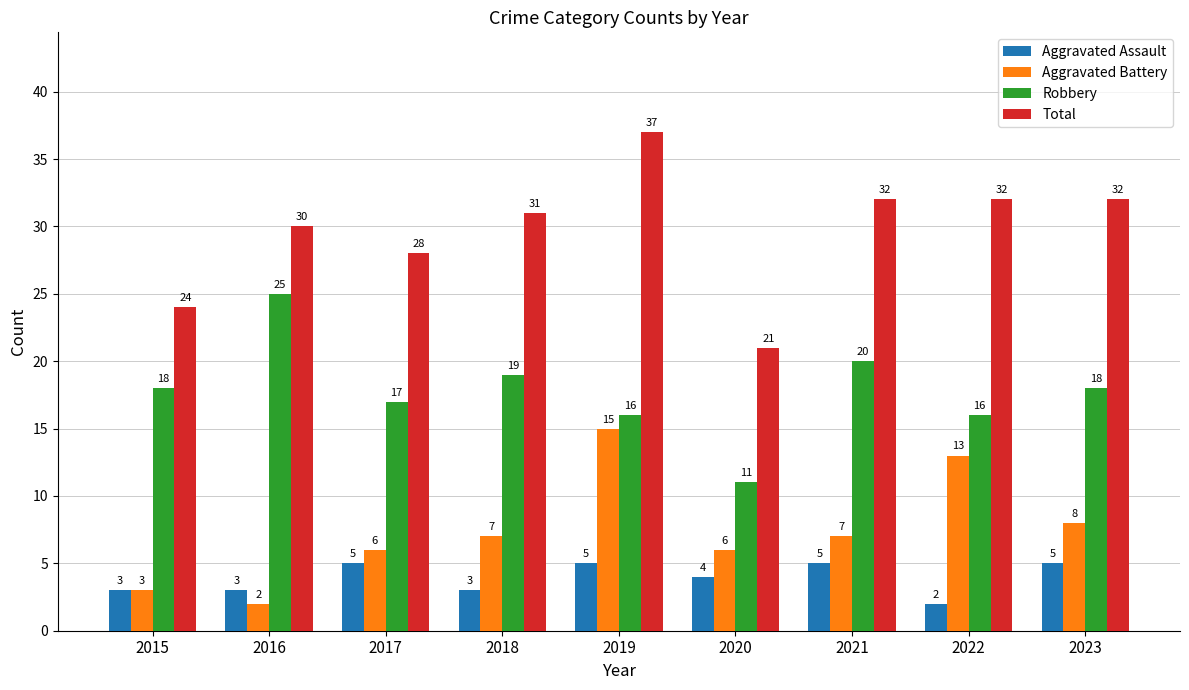

Reading left to right, transcribe all the data shown in this chart.

Aggravated Assault: 2015=3	2016=3	2017=5	2018=3	2019=5	2020=4	2021=5	2022=2	2023=5
Aggravated Battery: 2015=3	2016=2	2017=6	2018=7	2019=15	2020=6	2021=7	2022=13	2023=8
Robbery: 2015=18	2016=25	2017=17	2018=19	2019=16	2020=11	2021=20	2022=16	2023=18
Total: 2015=24	2016=30	2017=28	2018=31	2019=37	2020=21	2021=32	2022=32	2023=32